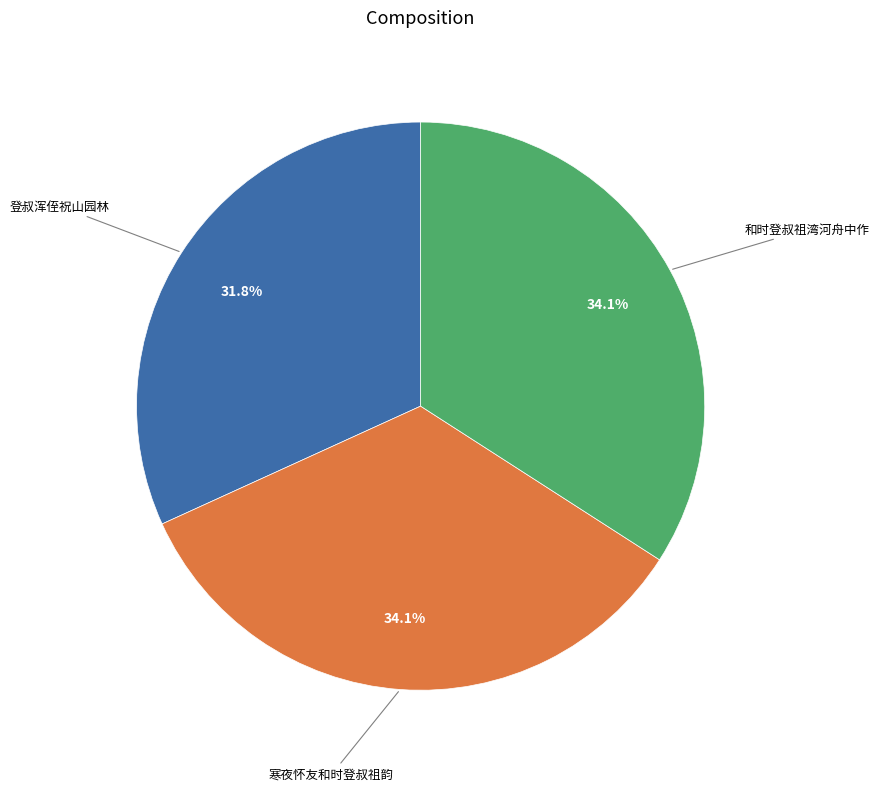

To the nearest percent, what is the average slice percentage?

33%